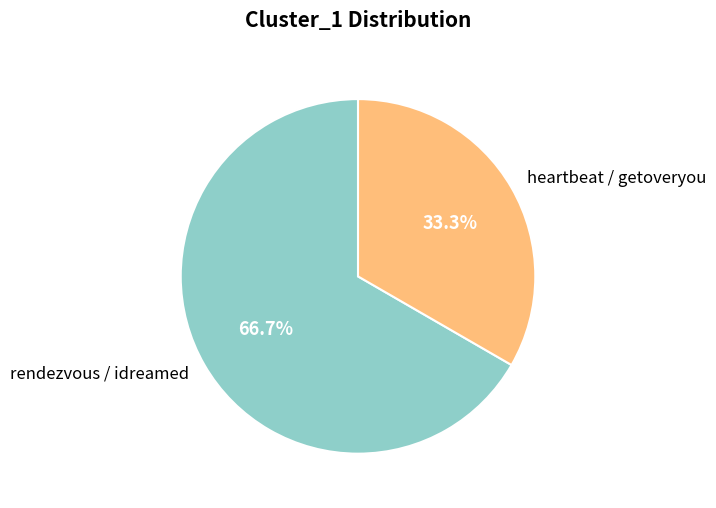

How many slices are in this pie chart?

2